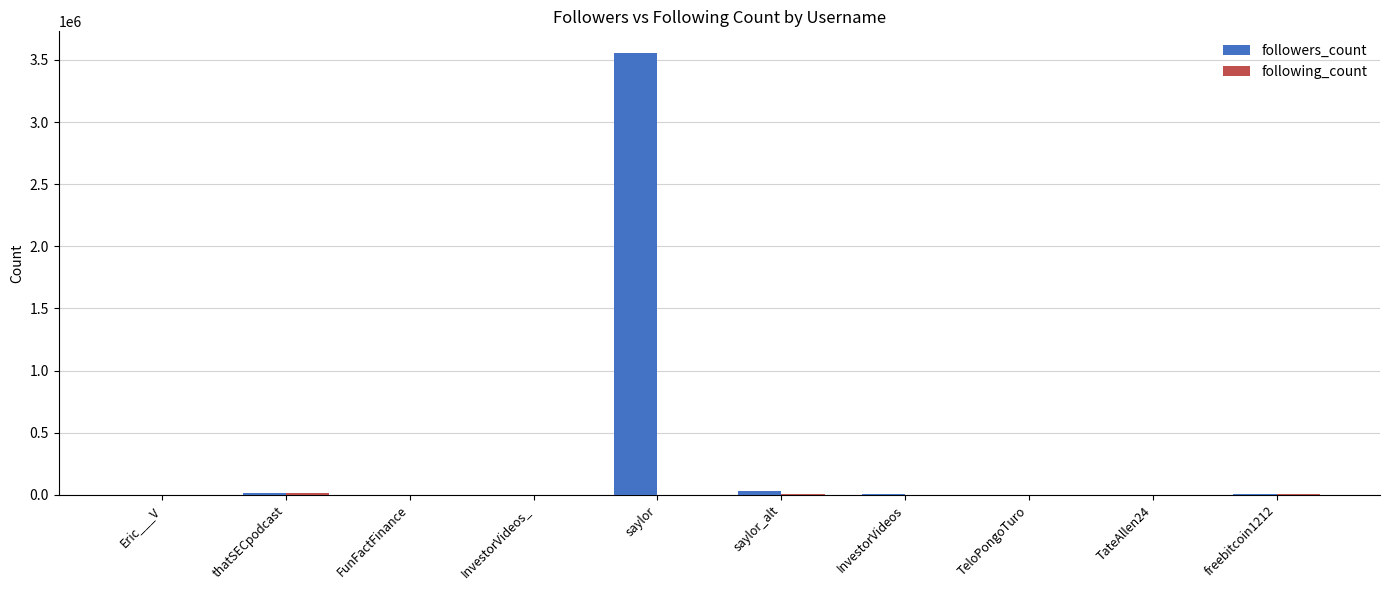

Which series has the largest total across all categories?

followers_count